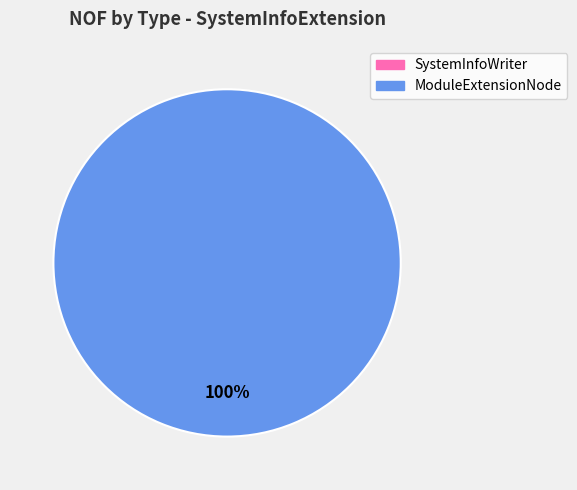

Combined, what portion of the pie is ModuleExtensionNode and SystemInfoWriter?

100.0%